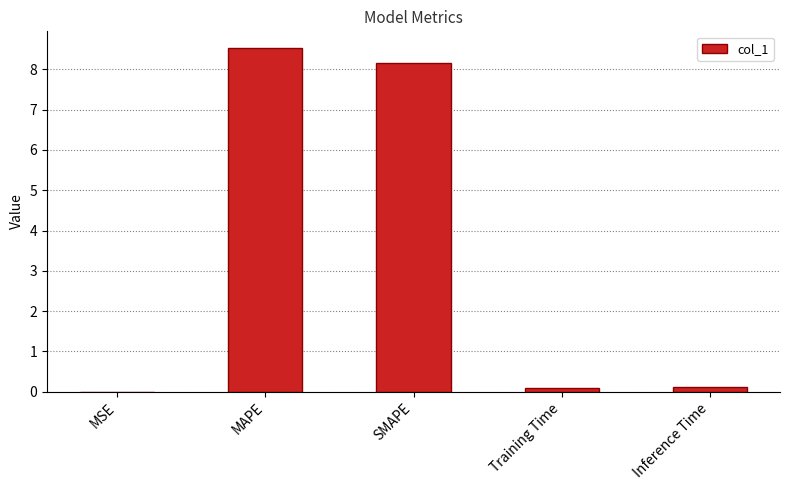

True or false: the data shows 0.1 at Training Time.

True